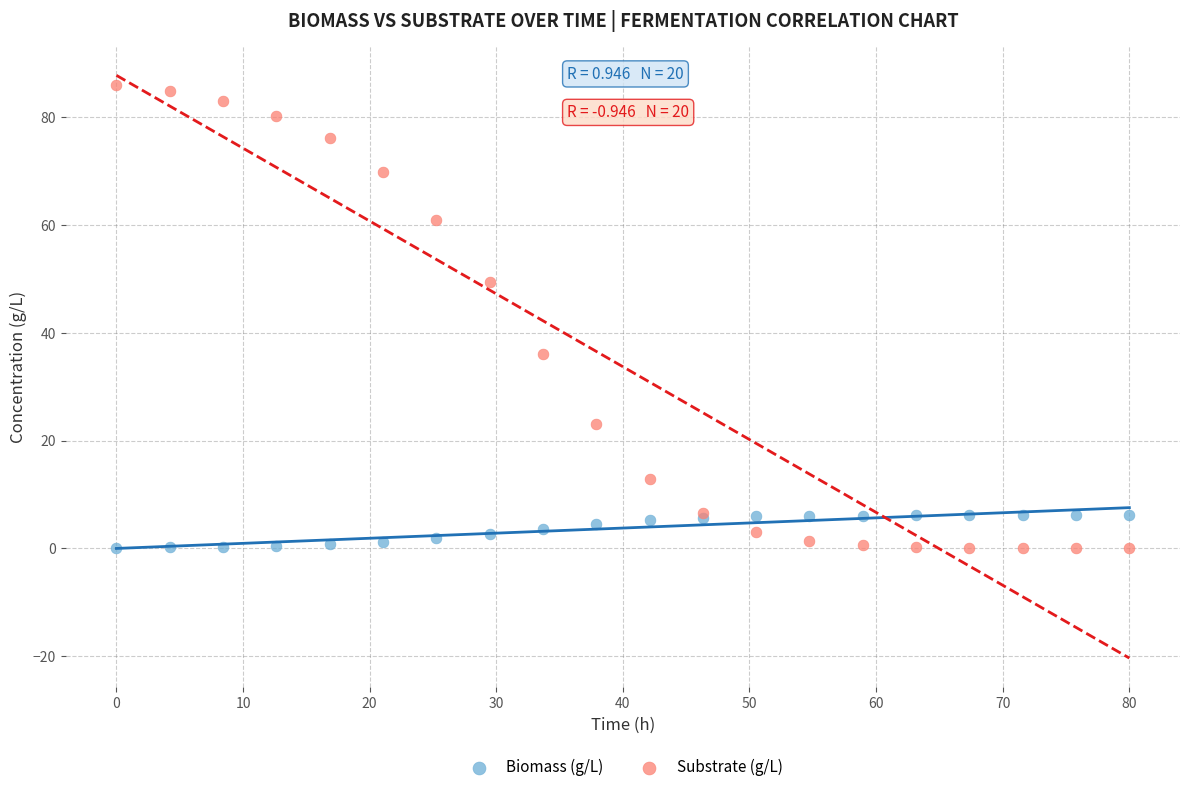

Which series reaches the maximum Y coordinate?

Substrate (g/L)